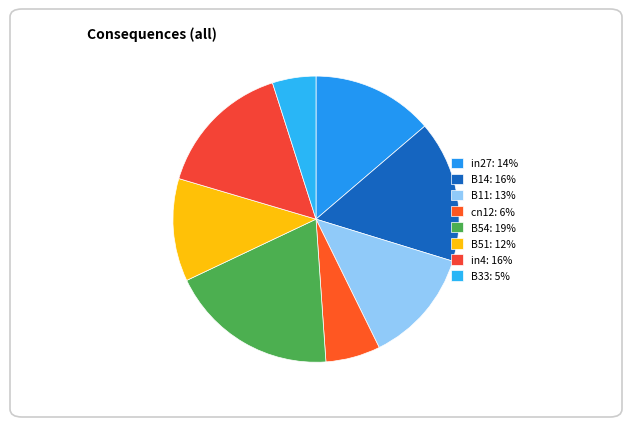

How many slices are in this pie chart?

8